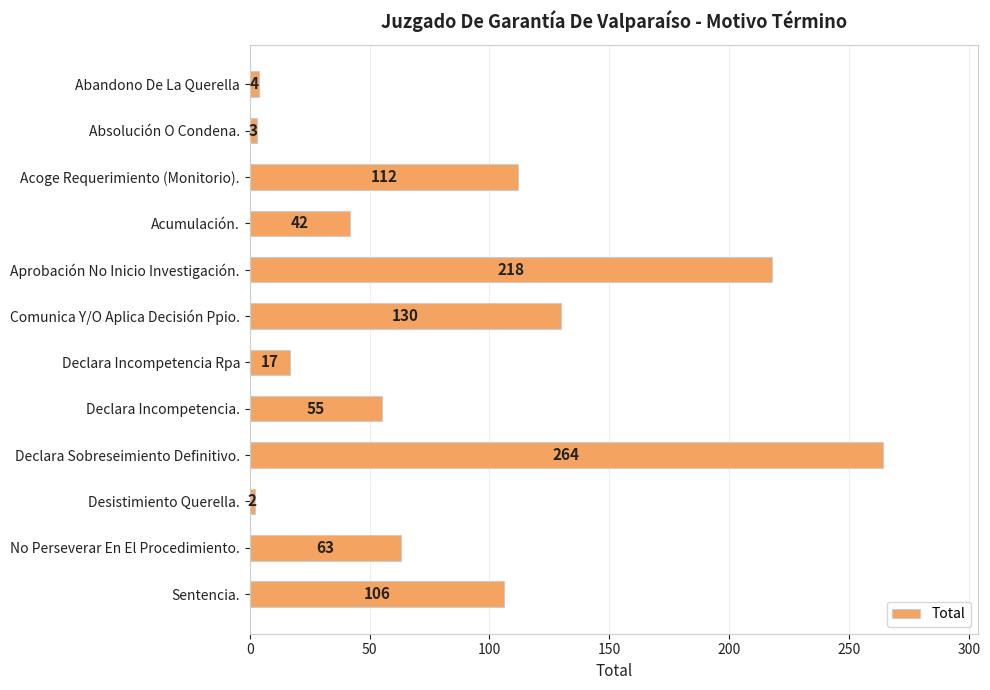

At which label is the value closest to 133?

Comunica Y/O Aplica Decisión Ppio.